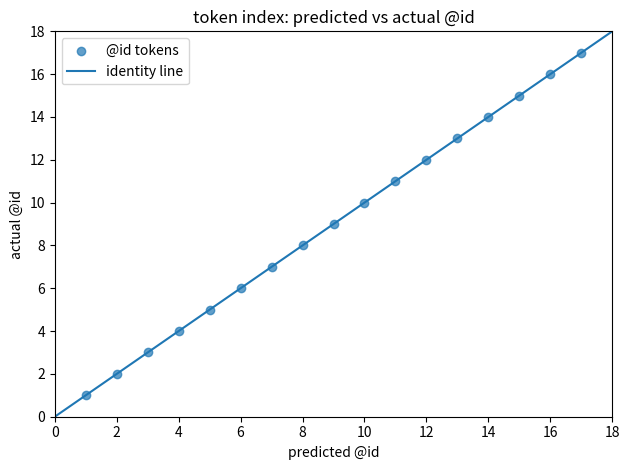

What is the range of Y values (max minus min)?

16